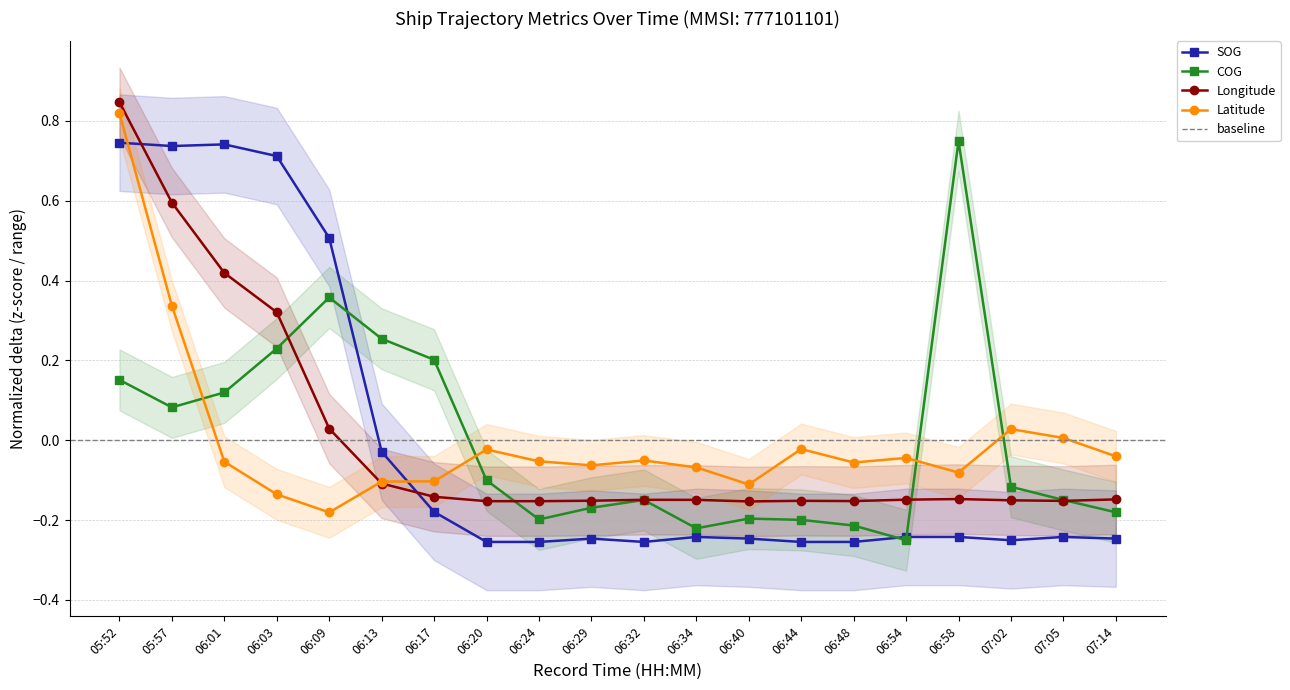

What is the total value across all series at 06:40?

-0.7